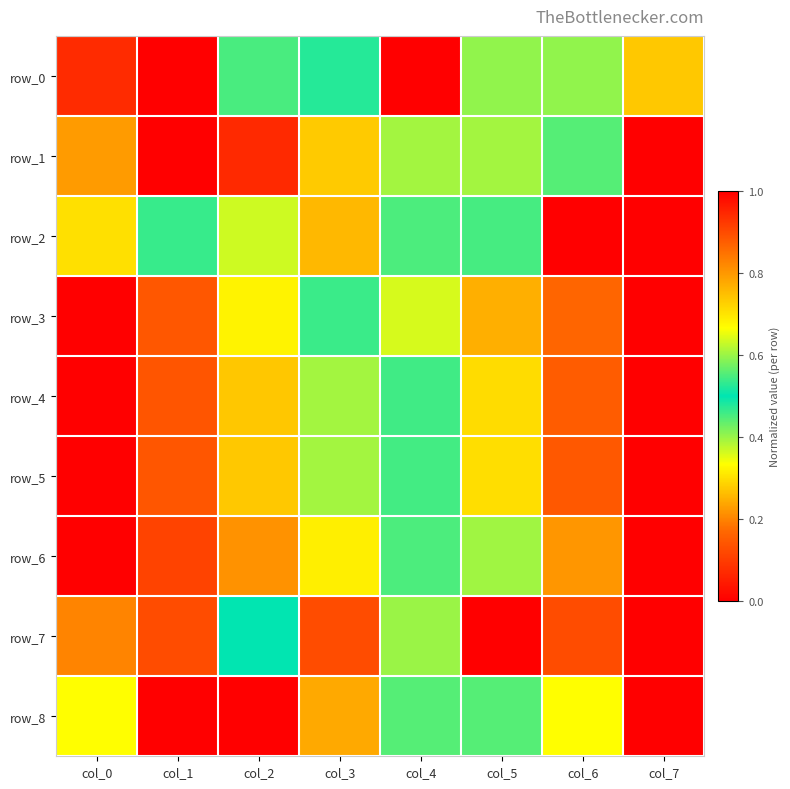

Rank the categories by row_7 value from lowest to highest.

col_5, col_0, col_2, col_4, col_1, col_3, col_6, col_7